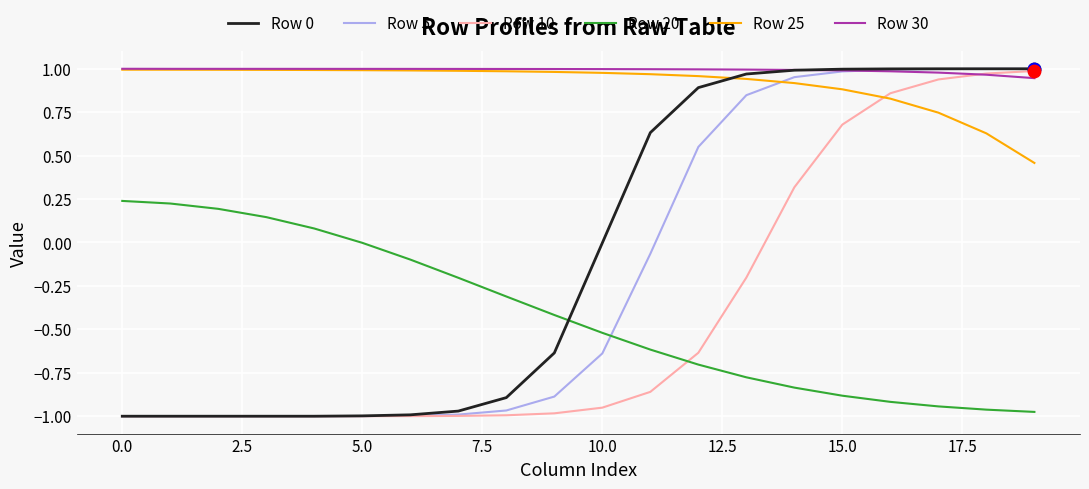

True or false: Row 20 and Row 30 intersect in this chart.

False